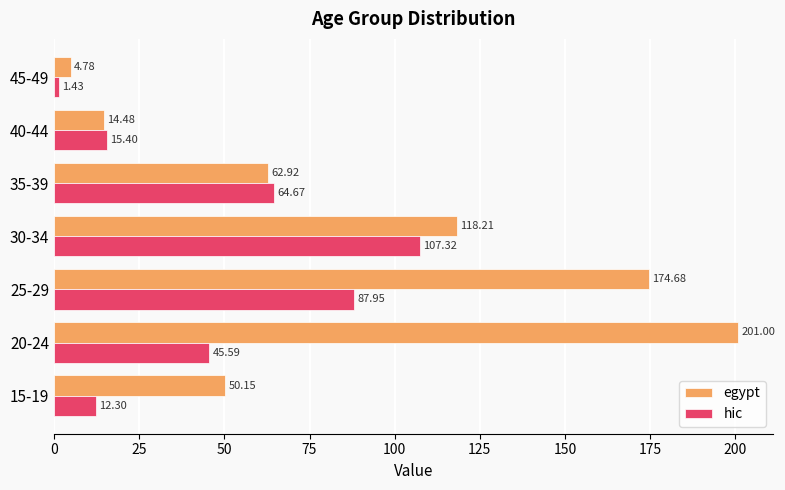

What is the highest value of the egypt series?

201.0